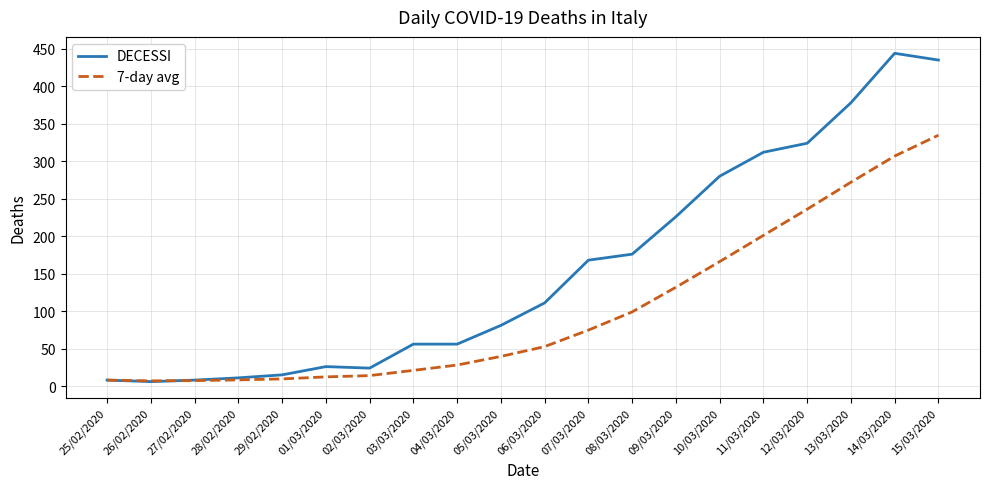

The value of 7-day avg at 06/03/2020 is 52.7. True or false?

True